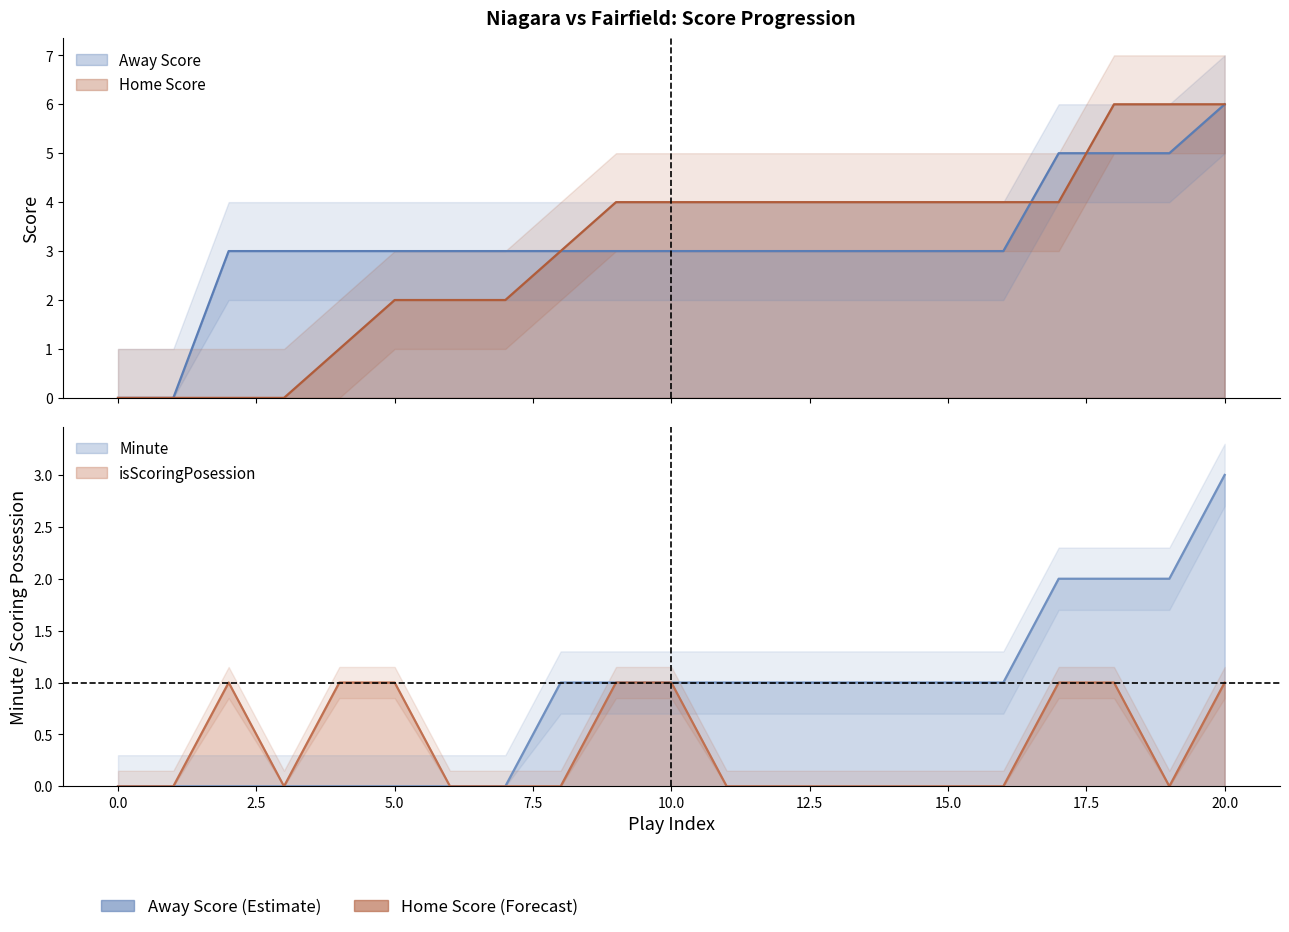

Which series has the largest total across all categories?

Away Score